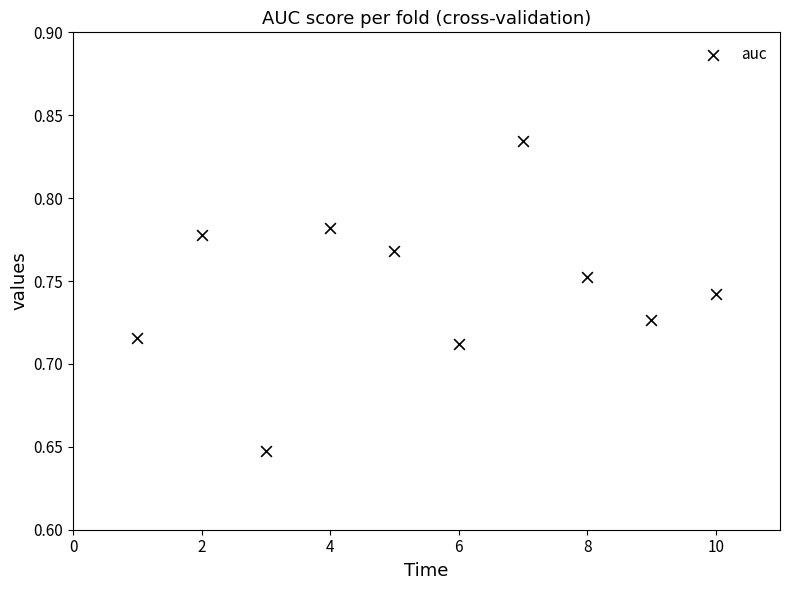

What is the average X value?

5.5